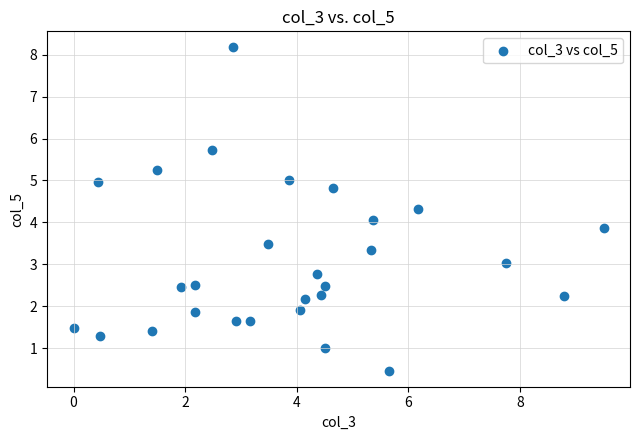

What is the range of Y values (max minus min)?

7.7